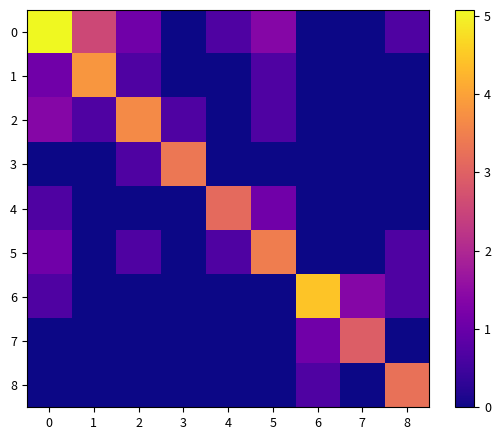

Reading left to right, extract all data points from this chart.

0: 0=5.1	1=2.6	2=1.1	3=0.0	4=0.7	5=1.4	6=0.0	7=0.0	8=0.7
1: 0=1.1	1=3.8	2=0.7	3=0.0	4=0.0	5=0.7	6=0.0	7=0.0	8=0.0
2: 0=1.4	1=0.7	2=3.7	3=0.7	4=0.0	5=0.7	6=0.0	7=0.0	8=0.0
3: 0=0.0	1=0.0	2=0.7	3=3.4	4=0.0	5=0.0	6=0.0	7=0.0	8=0.0
4: 0=0.7	1=0.0	2=0.0	3=0.0	4=3.1	5=1.1	6=0.0	7=0.0	8=0.0
5: 0=1.1	1=0.0	2=0.7	3=0.0	4=0.7	5=3.5	6=0.0	7=0.0	8=0.7
6: 0=0.7	1=0.0	2=0.0	3=0.0	4=0.0	5=0.0	6=4.5	7=1.4	8=0.7
7: 0=0.0	1=0.0	2=0.0	3=0.0	4=0.0	5=0.0	6=1.1	7=2.9	8=0.0
8: 0=0.0	1=0.0	2=0.0	3=0.0	4=0.0	5=0.0	6=0.7	7=0.0	8=3.3